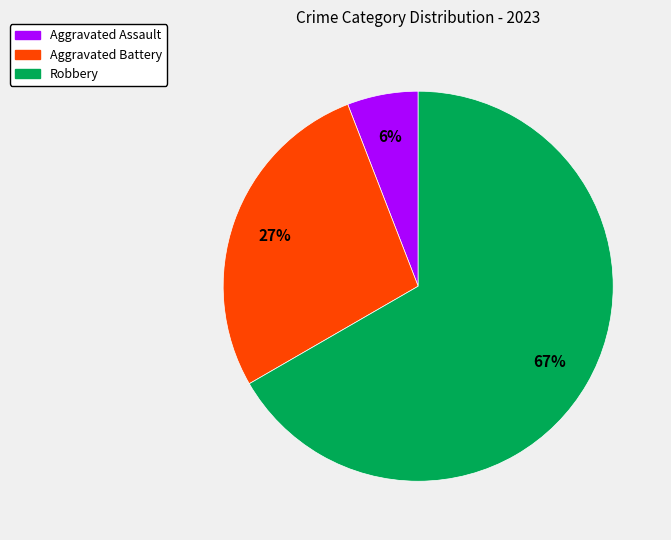

Is Robbery the majority of the pie?

Yes